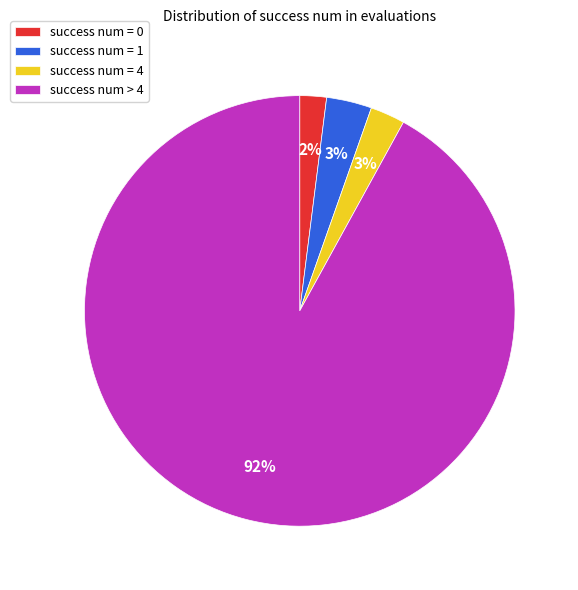

Combined, do success num = 4 and success num > 4 account for over 50%?

Yes